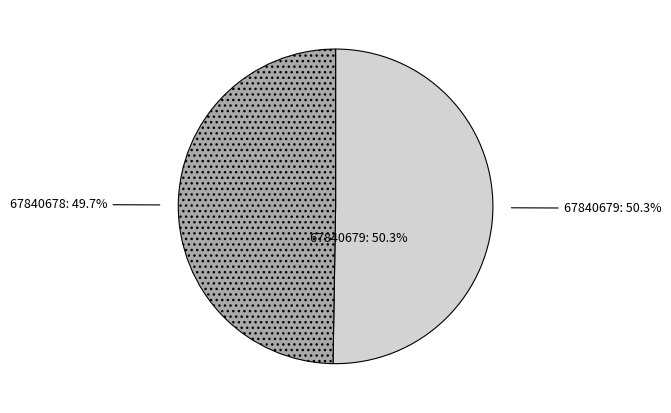

Is it true that 67840678 is 50% of the pie?

True